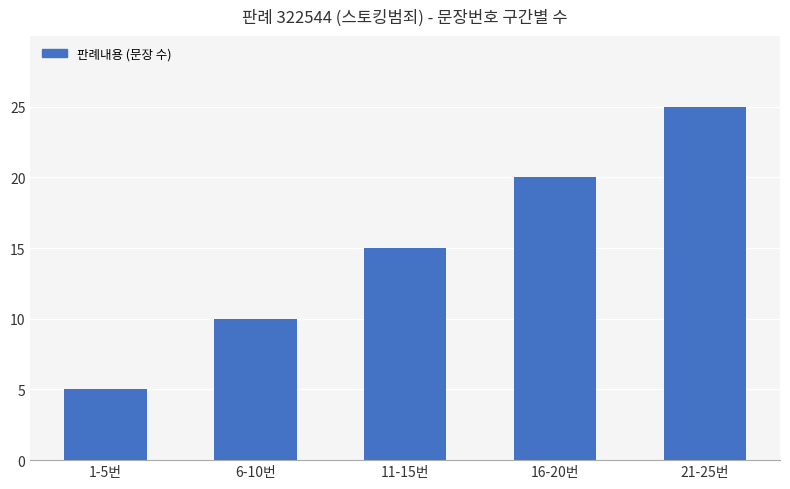

What is the change in value from 11-15번 to 16-20번?

+5